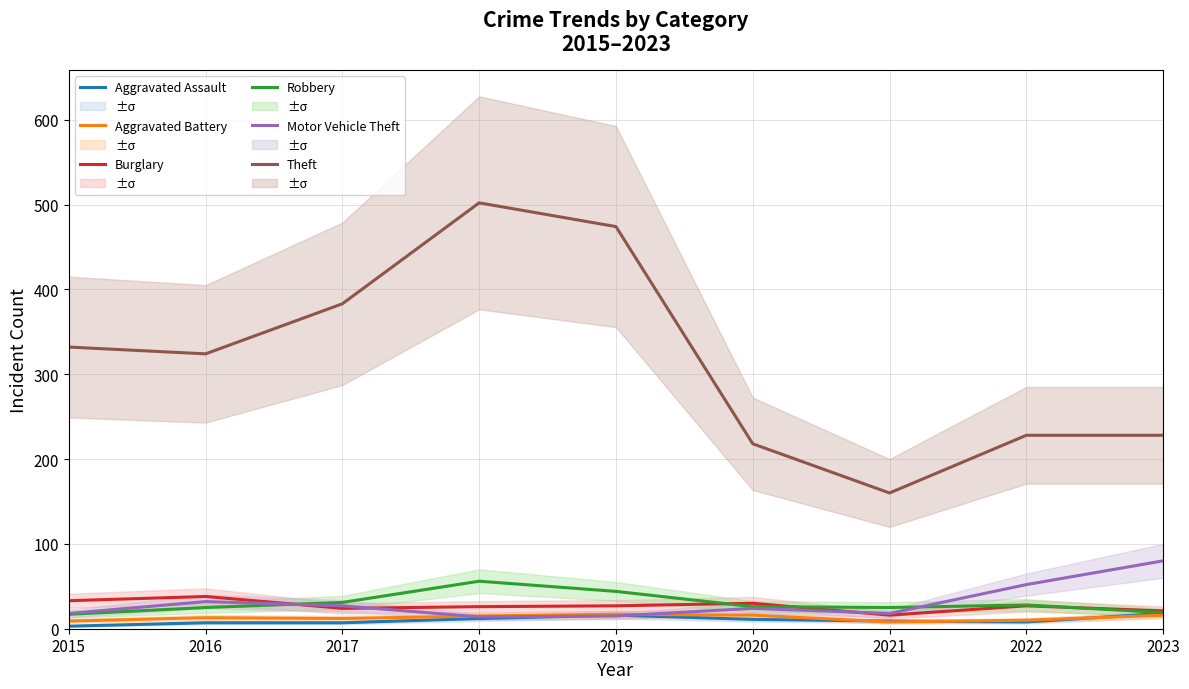

What is the difference between the highest and lowest values at 2018?

490